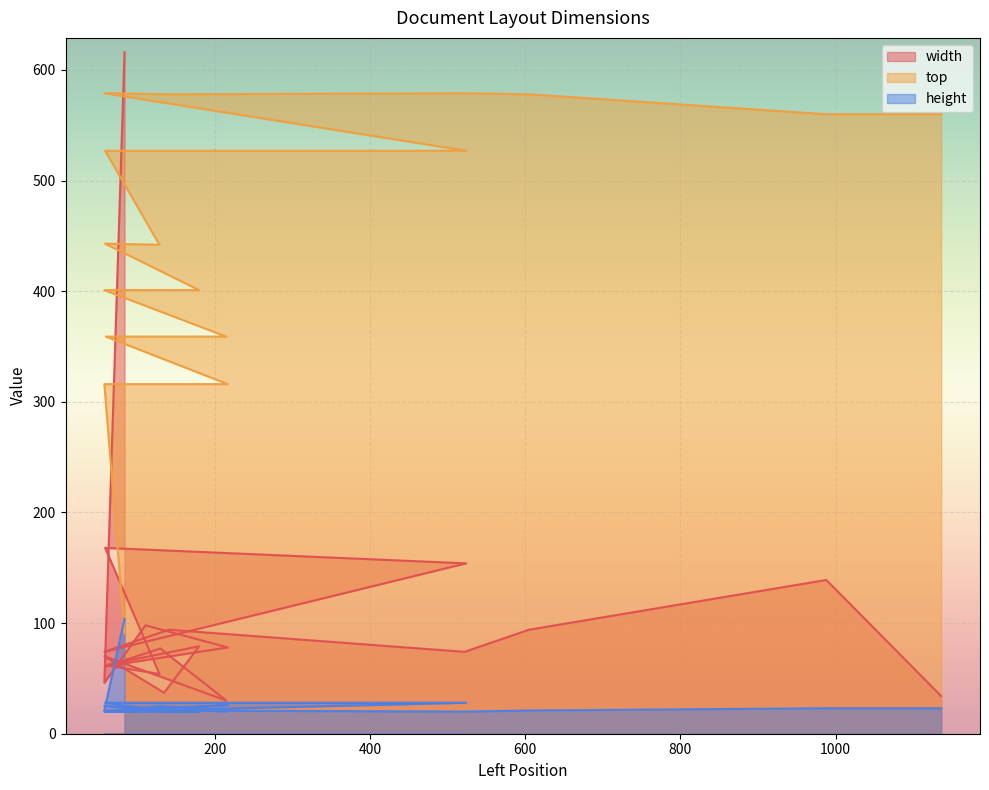

What is the value of the width point at the 11th from the left?

62